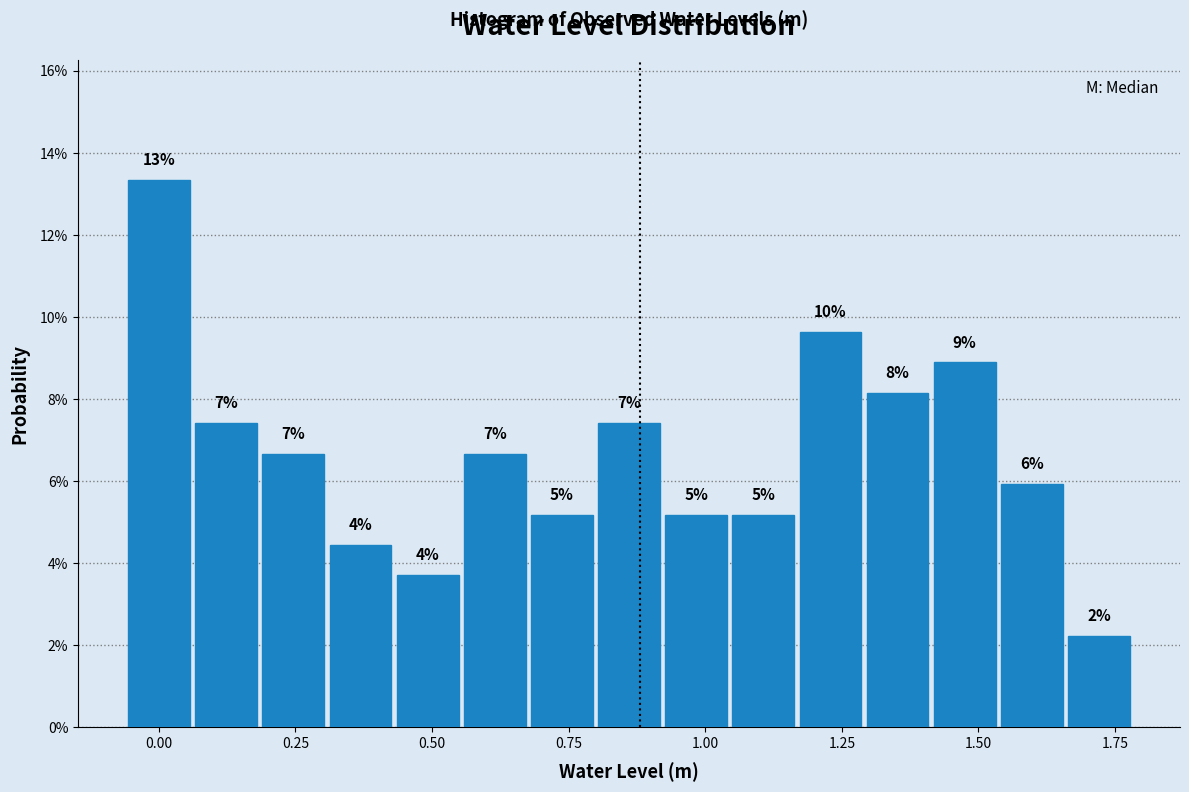

Around what value on the x-axis is the tallest bar? Give the approximate position of its centre, as read against the axis.

0.00